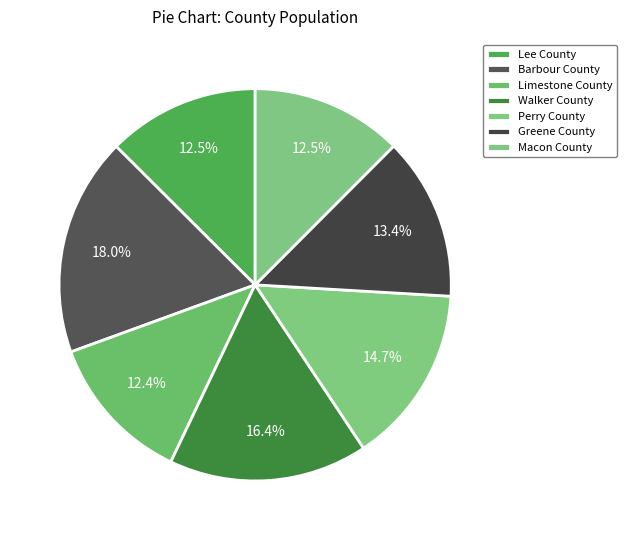

Rank the categories by value from highest to lowest.

Barbour County, Walker County, Perry County, Greene County, Lee County, Macon County, Limestone County